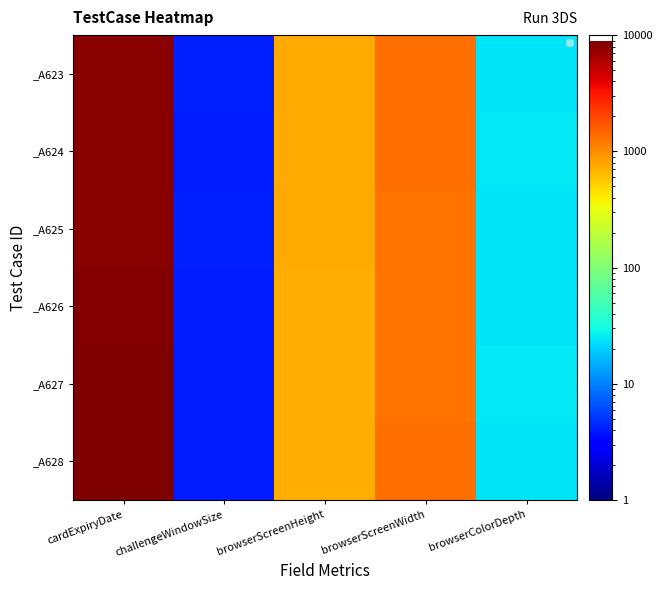

Between cardExpiryDate and browserScreenHeight, which series saw the biggest shift?

_A628